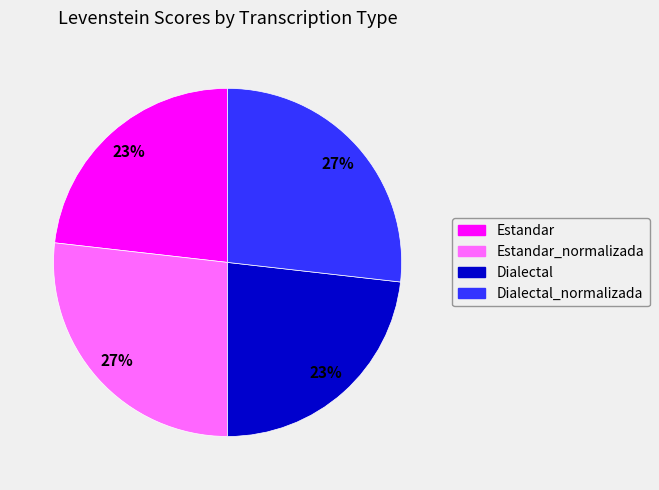

To the nearest percent, what is the difference between the largest and smallest slice percentages?

4%